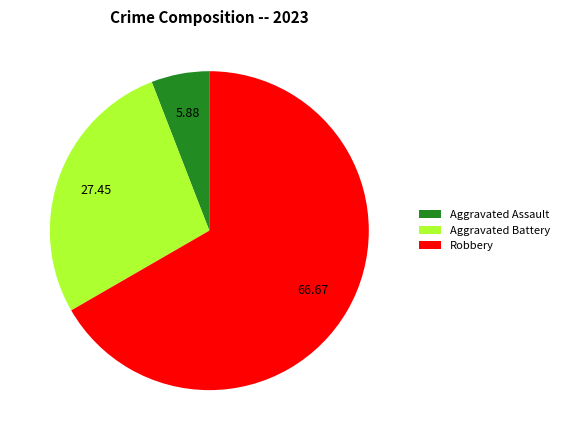

Rank the categories by value from lowest to highest.

Aggravated Assault, Aggravated Battery, Robbery